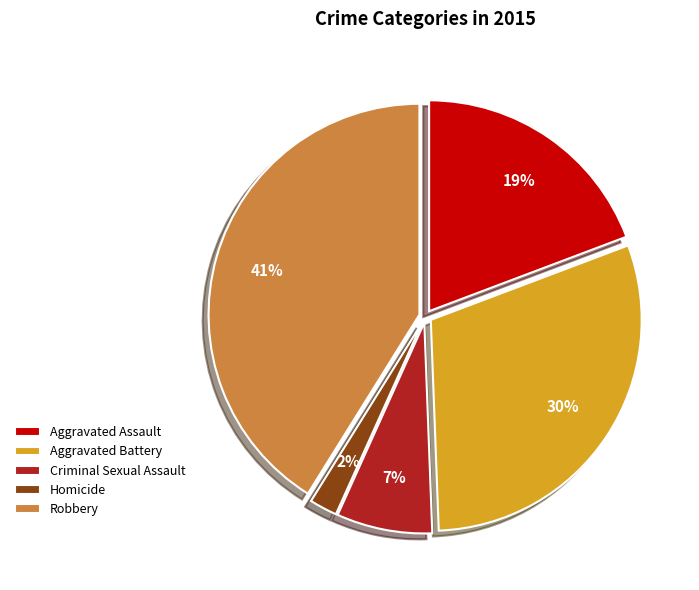

Count the number of slices in the pie.

5